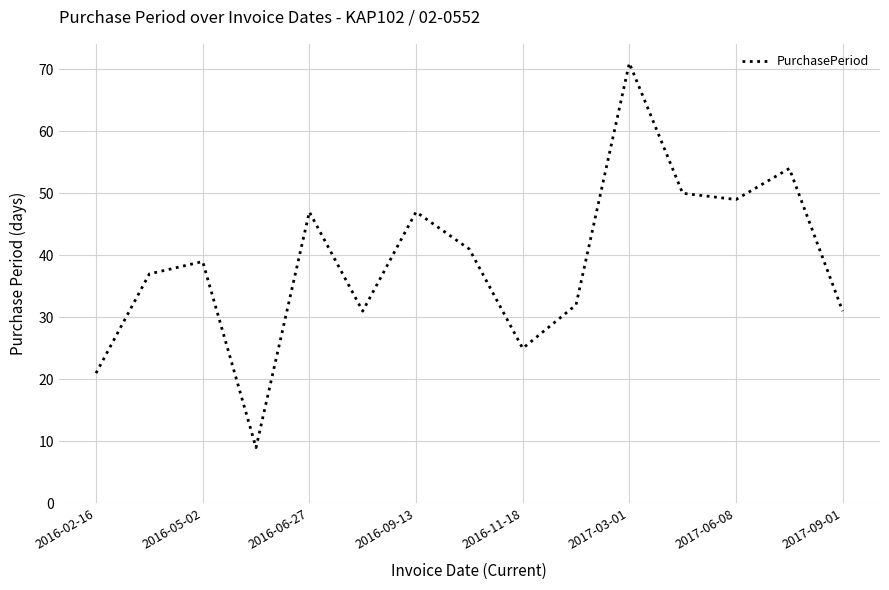

What is the smallest value displayed?

9